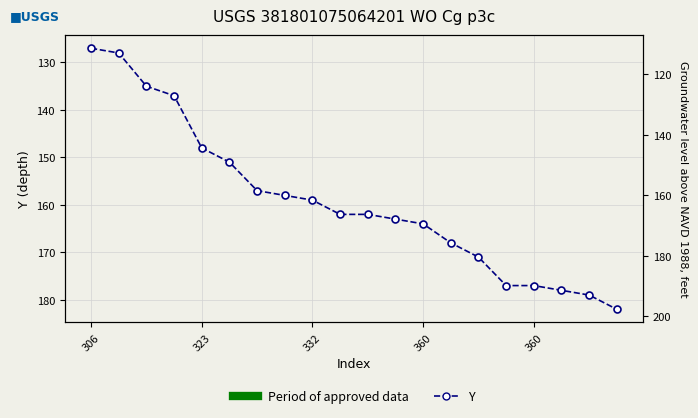

How many categories are shown in the chart?

20